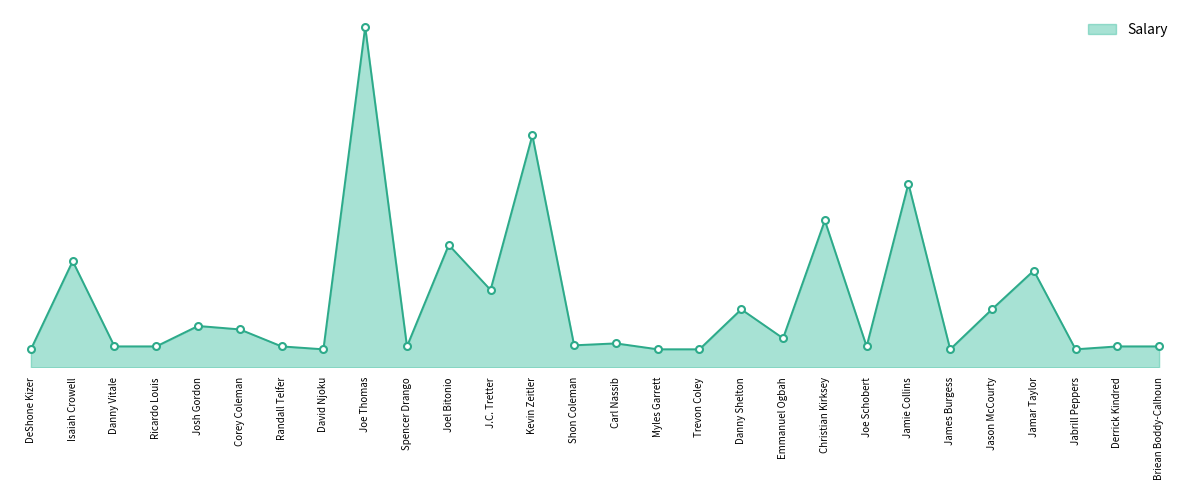

What position from the right is Jason McCourty?

5